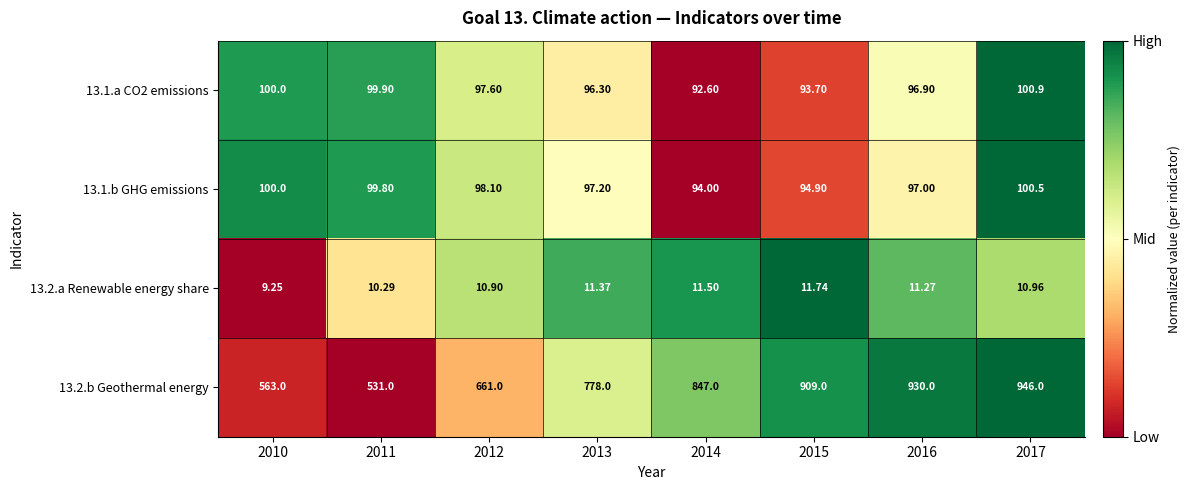

Is the value of 13.1.b GHG emissions at 2014 greater than the value of 13.1.a CO2 emissions at 2010?

No